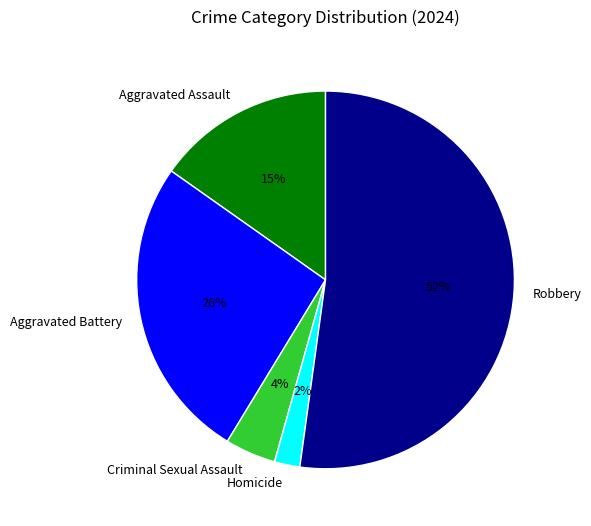

What is the largest slice in the pie chart?

Robbery